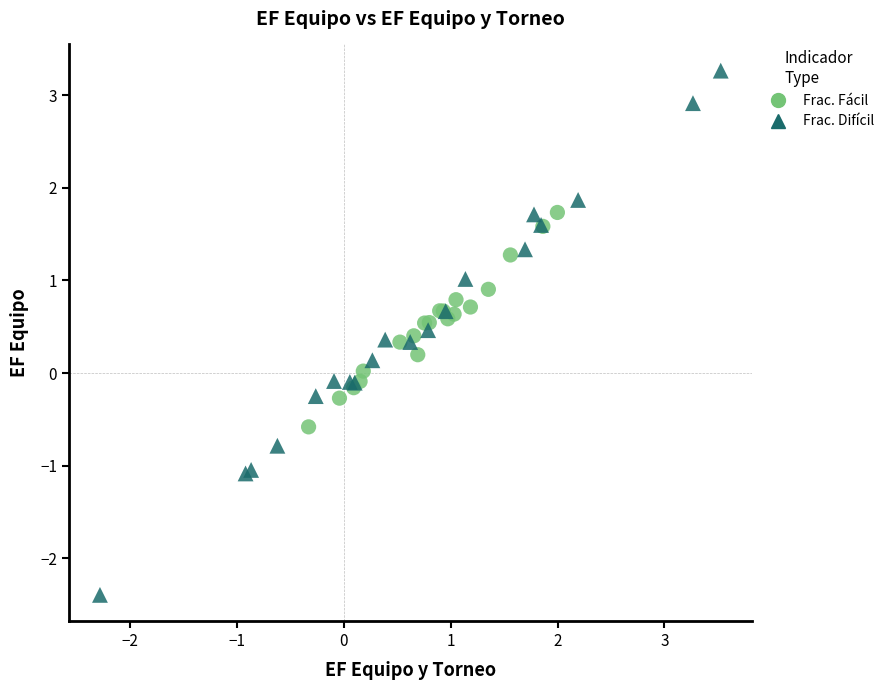

Which series reaches the maximum Y coordinate?

Frac. Difícil